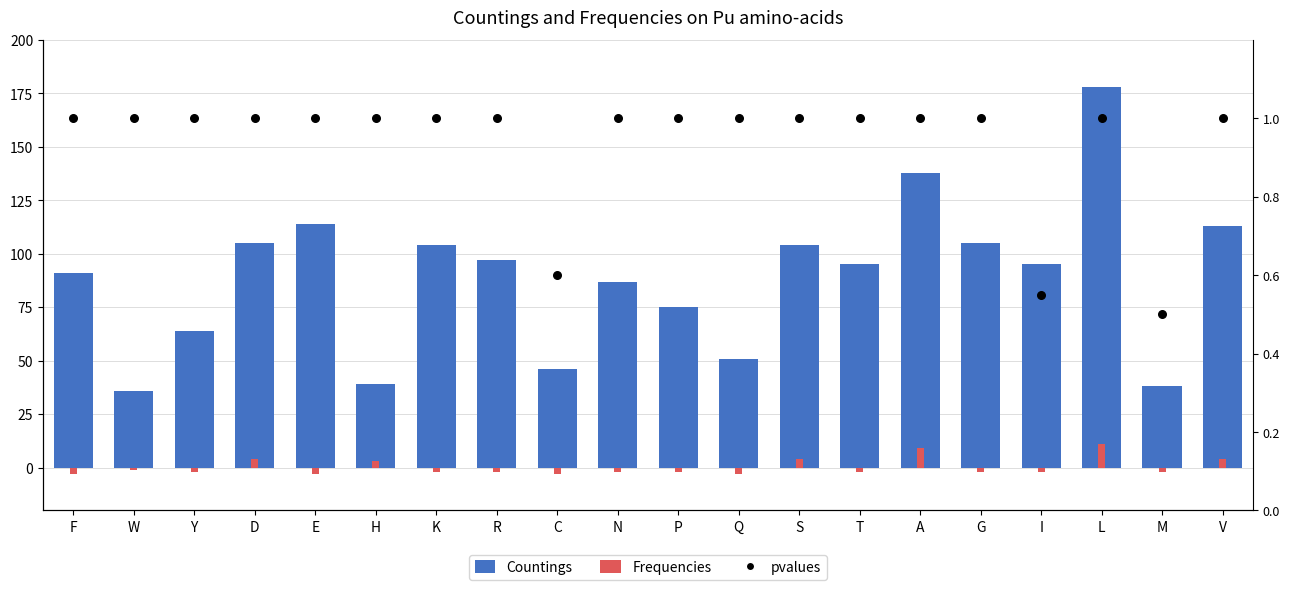

What is the total value across all series at F?

89.0